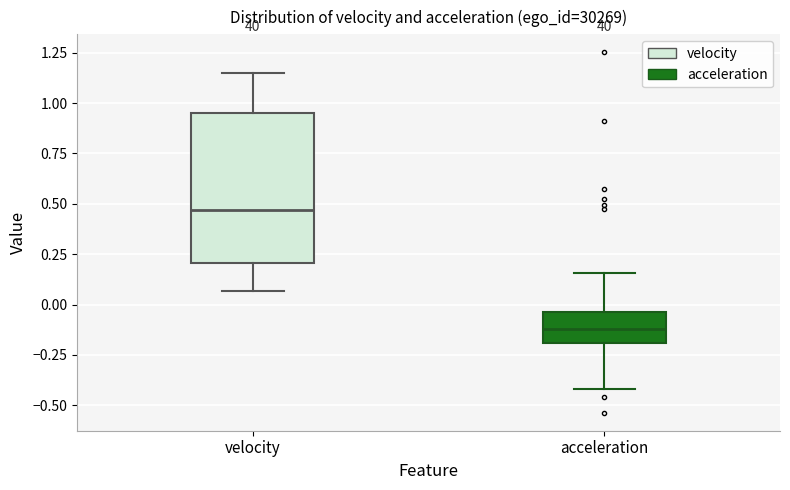

Reading left to right, transcribe this box plot: for each box, give where its median line is, the range the box spans, and where its two whiskers end, as read against the y-axis. The values are not printed on the chart, so give them approximately, as read against the axis.

velocity: median 0.45, box 0.20 to 0.95, whiskers 0.05 to 1.15
acceleration: median -0.10, box -0.20 to -0.05, whiskers -0.40 to 0.15